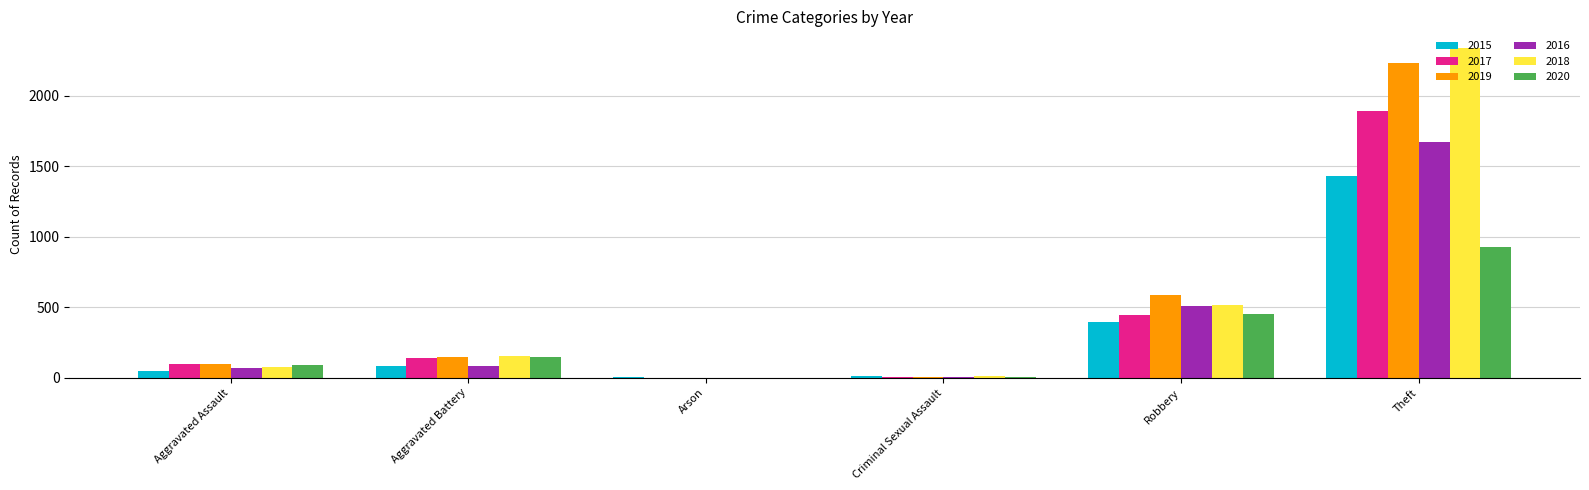

The value of 2019 at Aggravated Assault is 98. True or false?

True